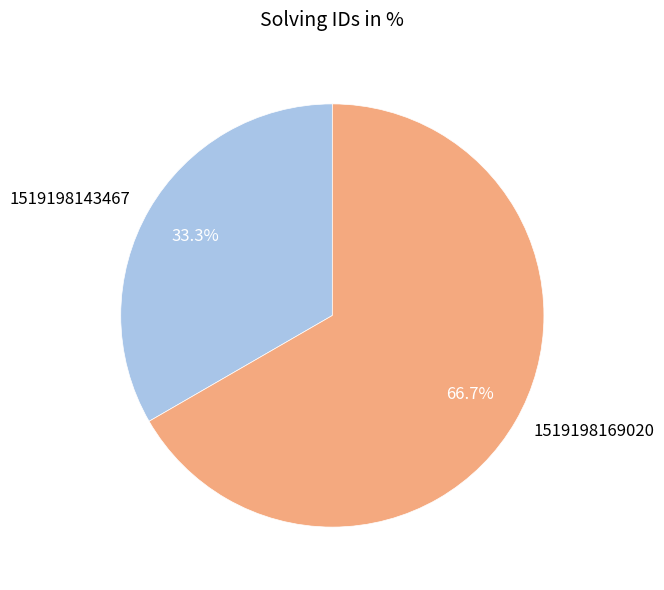

Rank the categories by value from highest to lowest.

1519198169020, 1519198143467